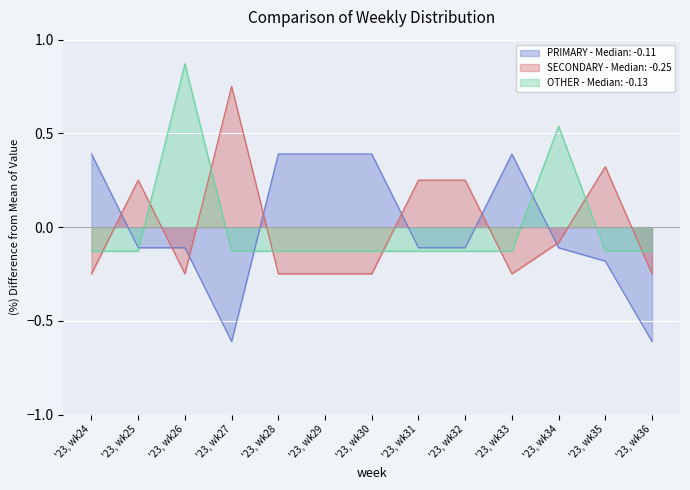

At which label is PRIMARY closest to 0?

'23, wk25